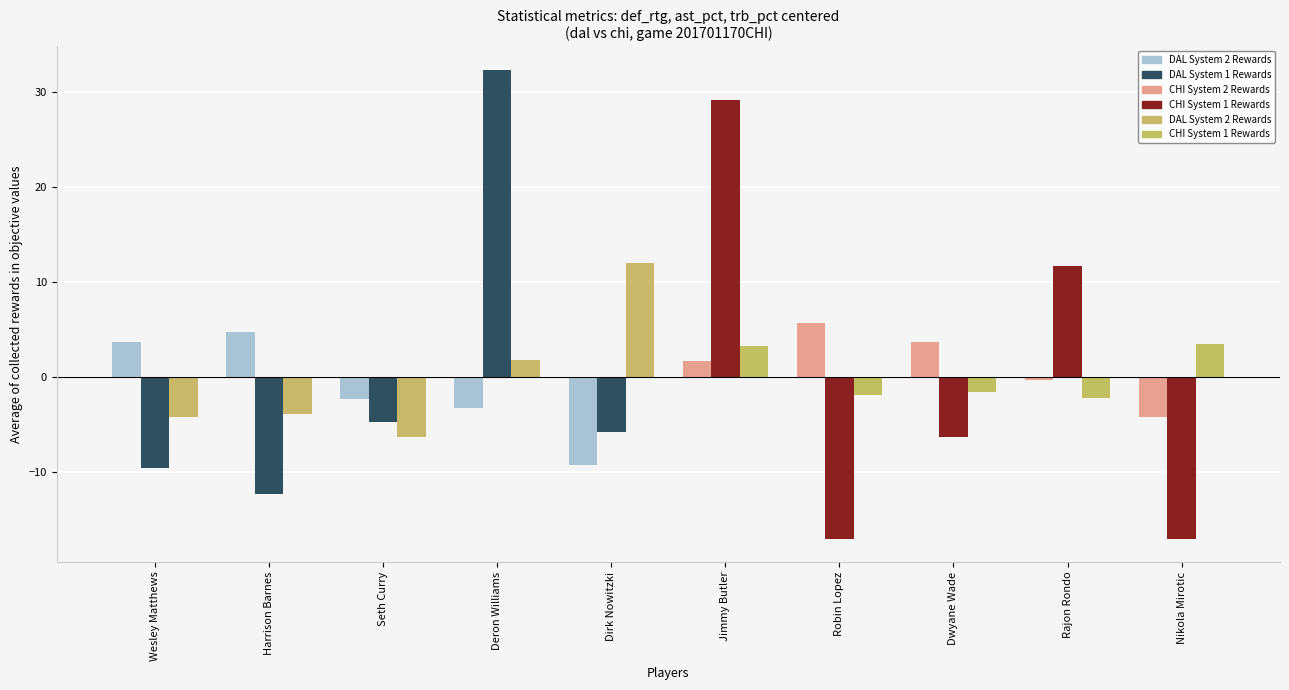

At which category is the sum across all series the highest?

Jimmy Butler